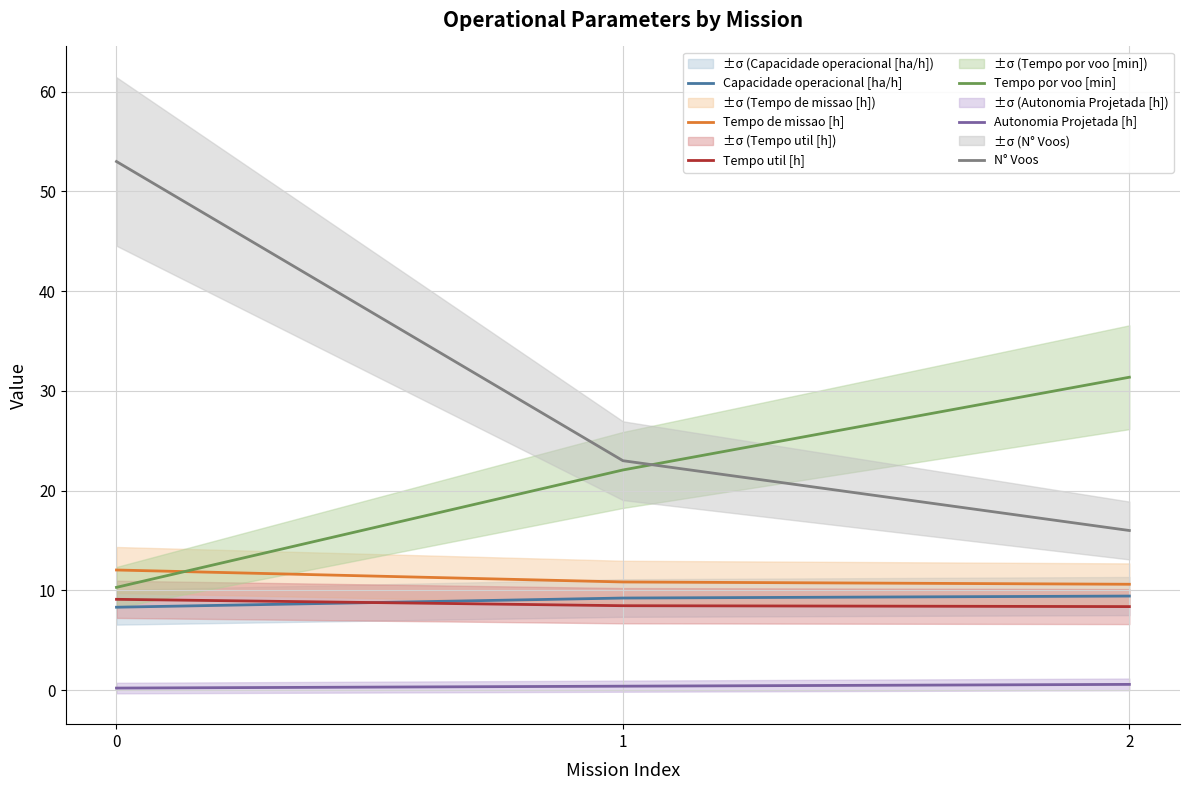

At how many categories does at least one series exceed 3?

3